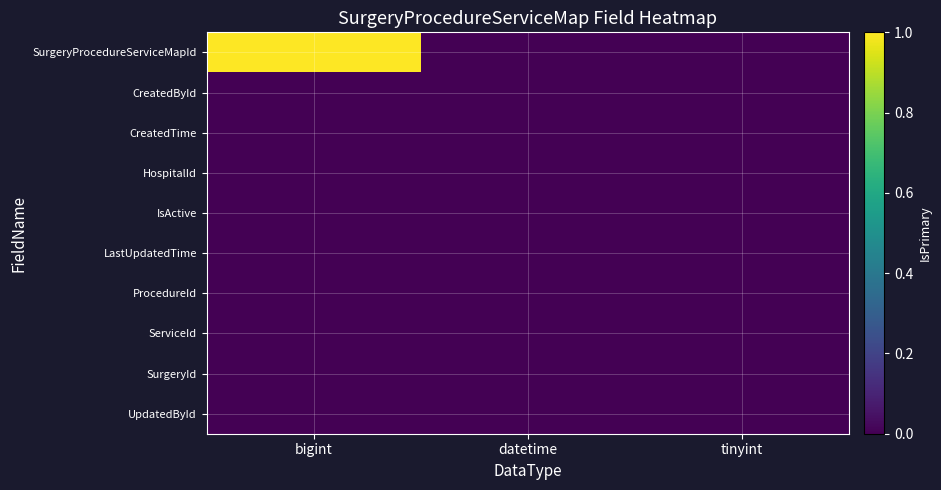

What is the spread (max minus min) of values at bigint?

1